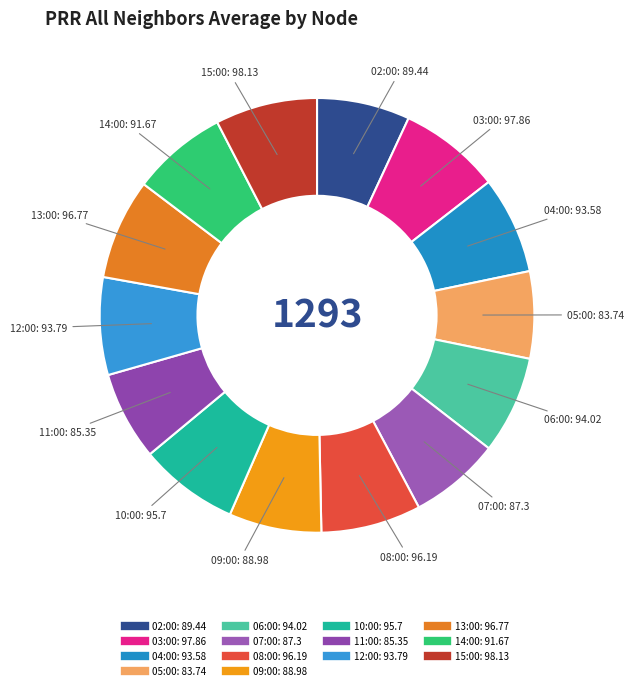

How many slices are in this pie chart?

14